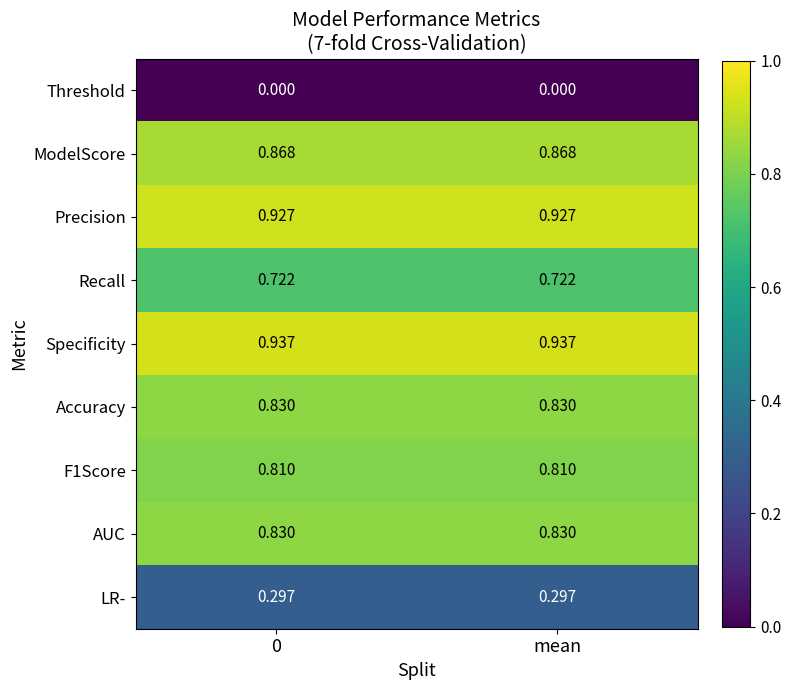

Which series has the largest total across all categories?

Specificity